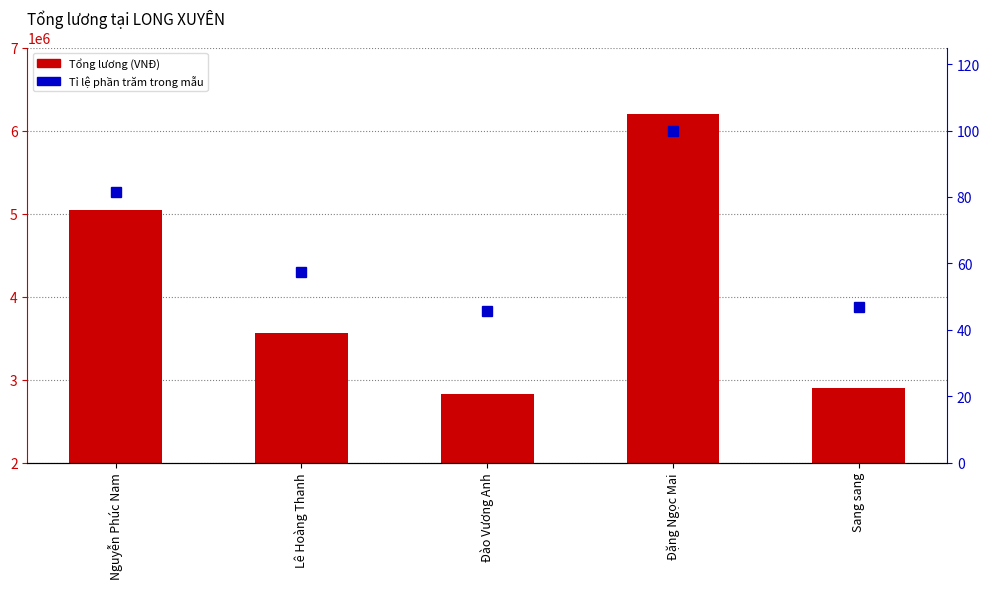

How many data points in Persentil relatif are above 57?

3